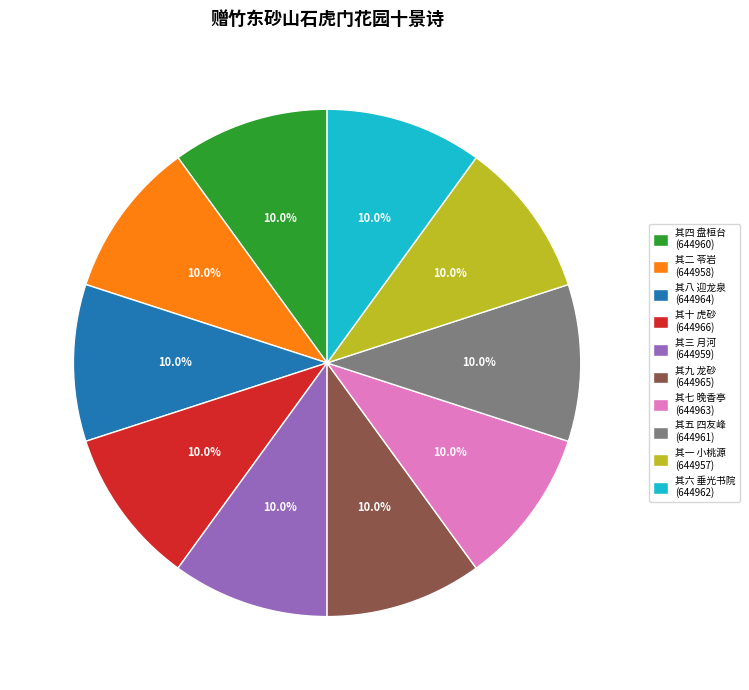

To the nearest percent, what is the average slice percentage?

10%